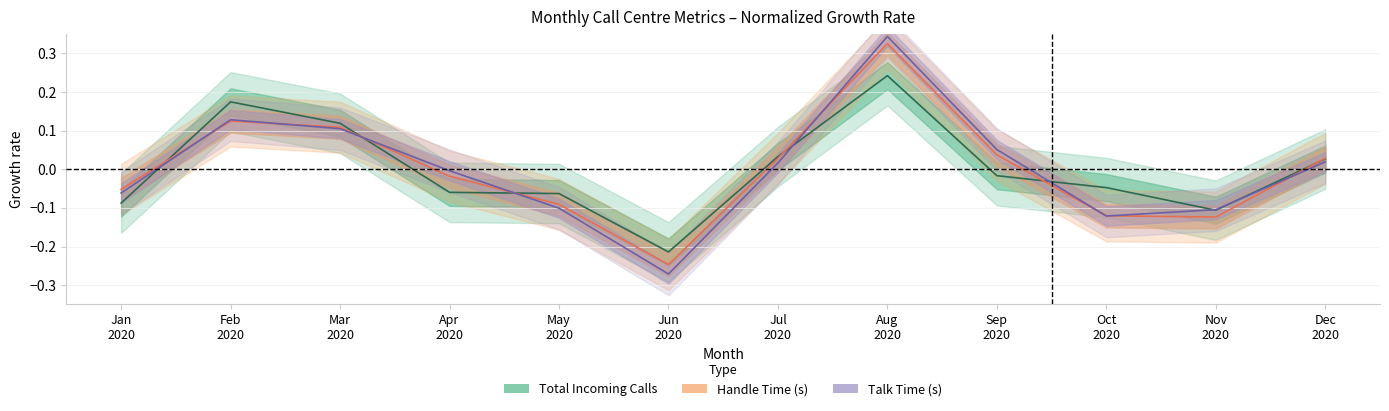

Reading left to right, transcribe all the data shown in this chart.

Total Incoming Calls: Jan
2020=-0.1	Feb
2020=0.2	Mar
2020=0.1	Apr
2020=-0.1	May
2020=-0.1	Jun
2020=-0.2	Jul
2020=0.0	Aug
2020=0.2	Sep
2020=-0.0	Oct
2020=-0.0	Nov
2020=-0.1	Dec
2020=0.0
Handle Time (s): Jan
2020=-0.1	Feb
2020=0.1	Mar
2020=0.1	Apr
2020=-0.0	May
2020=-0.1	Jun
2020=-0.2	Jul
2020=0.0	Aug
2020=0.3	Sep
2020=0.0	Oct
2020=-0.1	Nov
2020=-0.1	Dec
2020=0.0
Talk Time (s): Jan
2020=-0.1	Feb
2020=0.1	Mar
2020=0.1	Apr
2020=-0.0	May
2020=-0.1	Jun
2020=-0.3	Jul
2020=0.0	Aug
2020=0.3	Sep
2020=0.1	Oct
2020=-0.1	Nov
2020=-0.1	Dec
2020=0.0